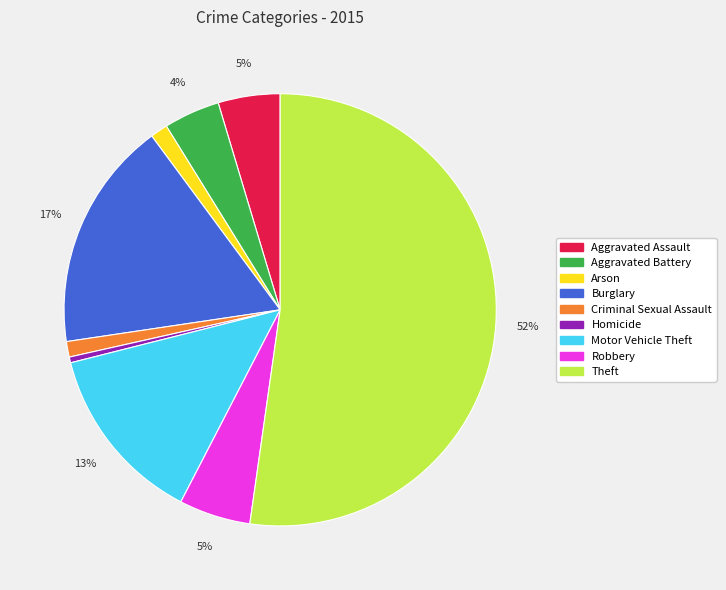

What is the ratio of the value at Criminal Sexual Assault to the value at Motor Vehicle Theft?

0.1